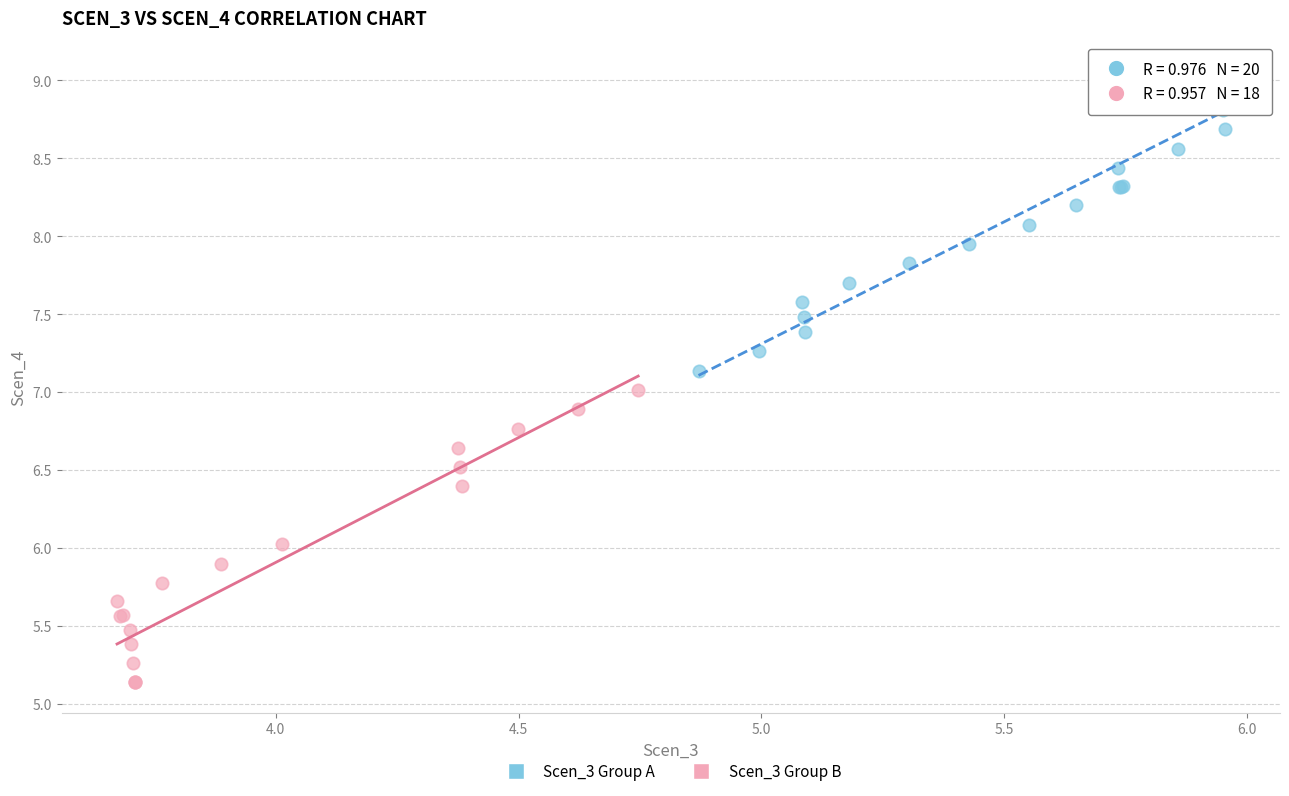

Which series reaches the minimum Y coordinate?

Scen_3 Group B